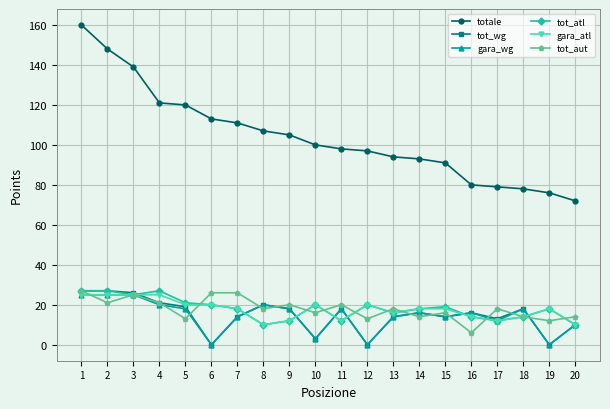

True or false: gara_wg and totale intersect in this chart.

False